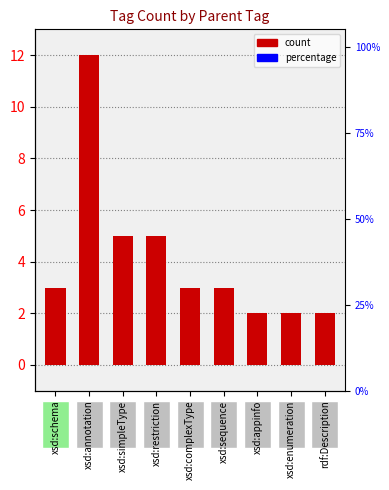

What is the sum of the values at xsd:appinfo and xsd:complexType?

5